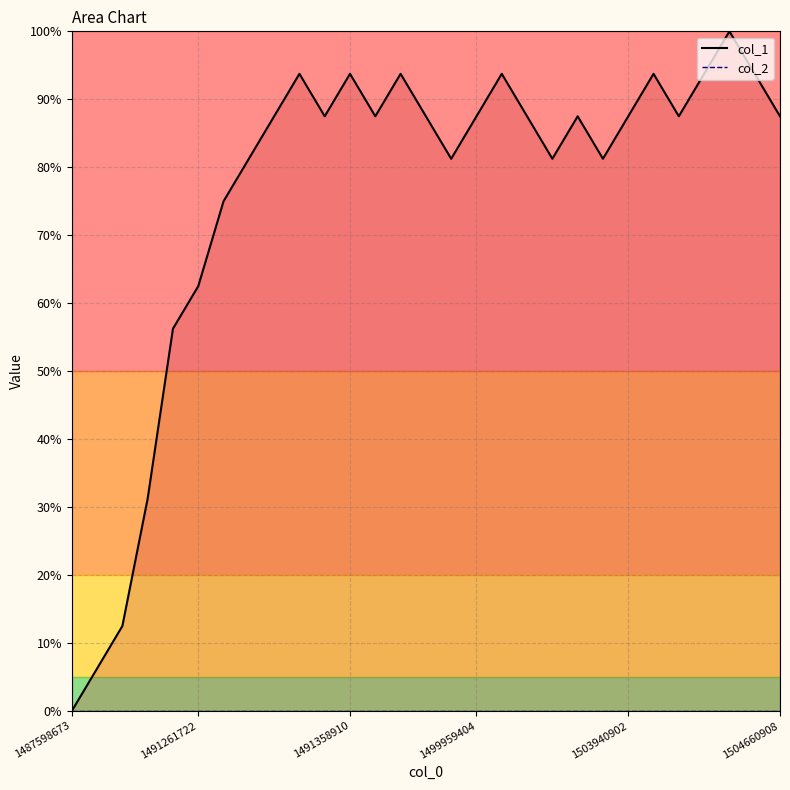

Where is the first local maximum for col_1?

9